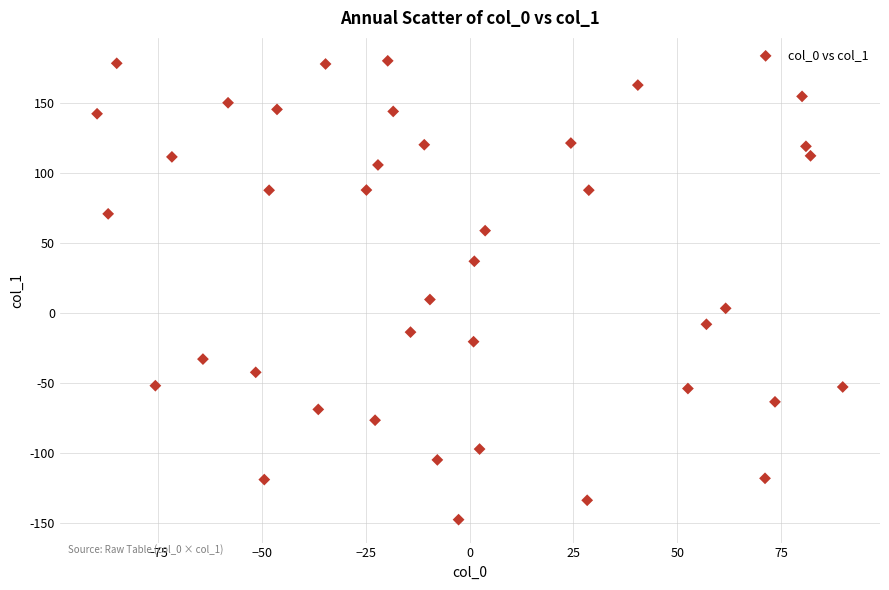

What Y value in the scatter plot is closest to 15?

9.3